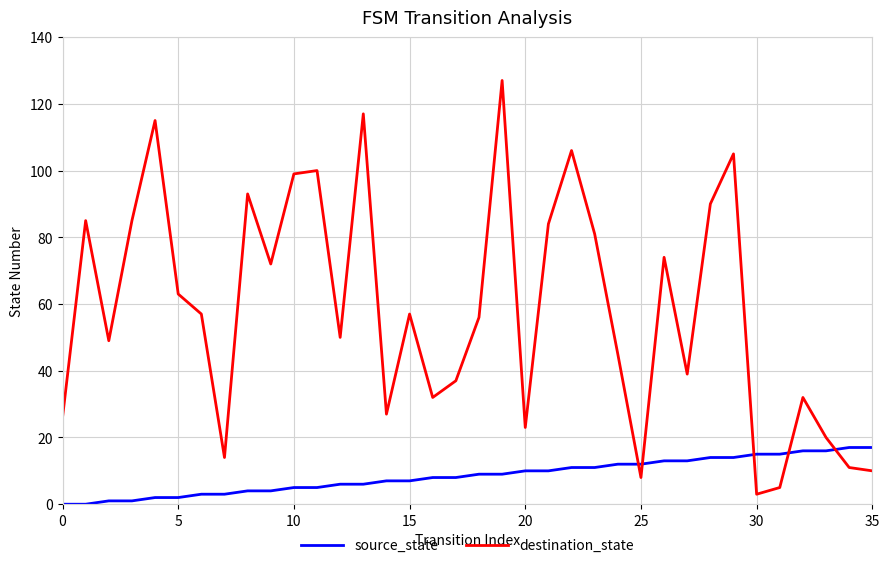

Reading left to right, list all the values displayed in this chart.

source_state: 0	0	1	1	2	2	3	3	4	4	5	5	6	6	7	7	8	8	9	9	10	10	11	11	12	12	13	13	14	14	15	15	16	16	17	17
destination_state: 26	85	49	85	115	63	57	14	93	72	99	100	50	117	27	57	32	37	56	127	23	84	106	81	45	8	74	39	90	105	3	5	32	20	11	10